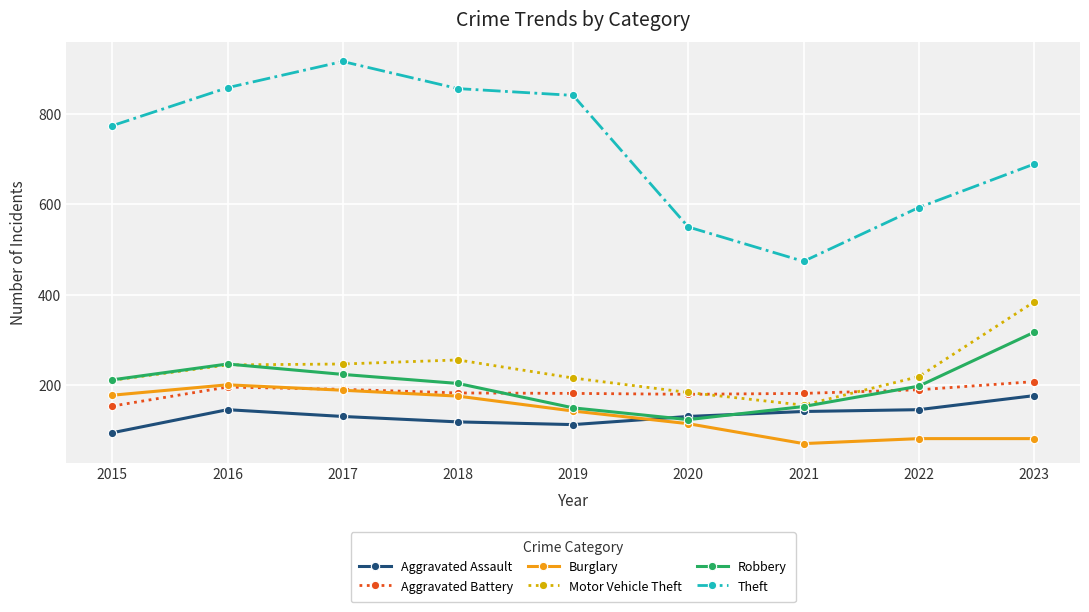

True or false: Aggravated Assault and Theft intersect in this chart.

False